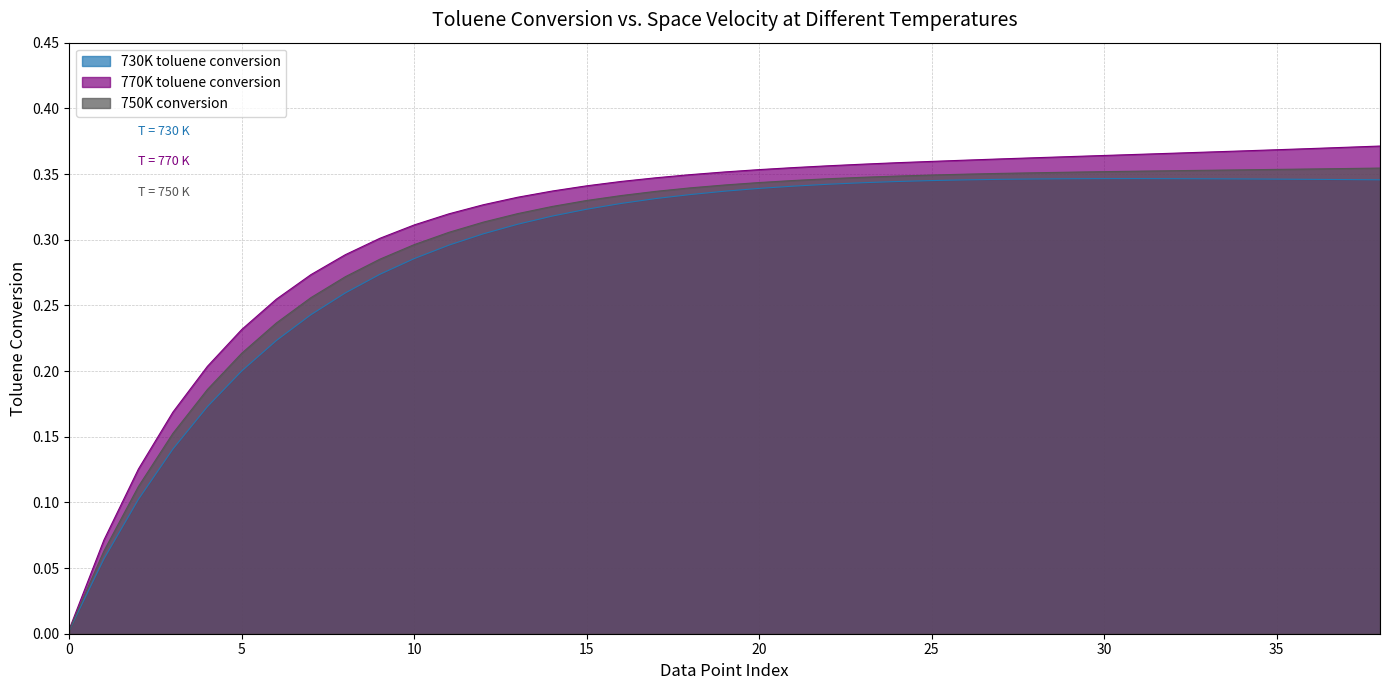

What are all the series names shown in the legend?

730K toluene conversion, 770K toluene conversion, 750K conversion